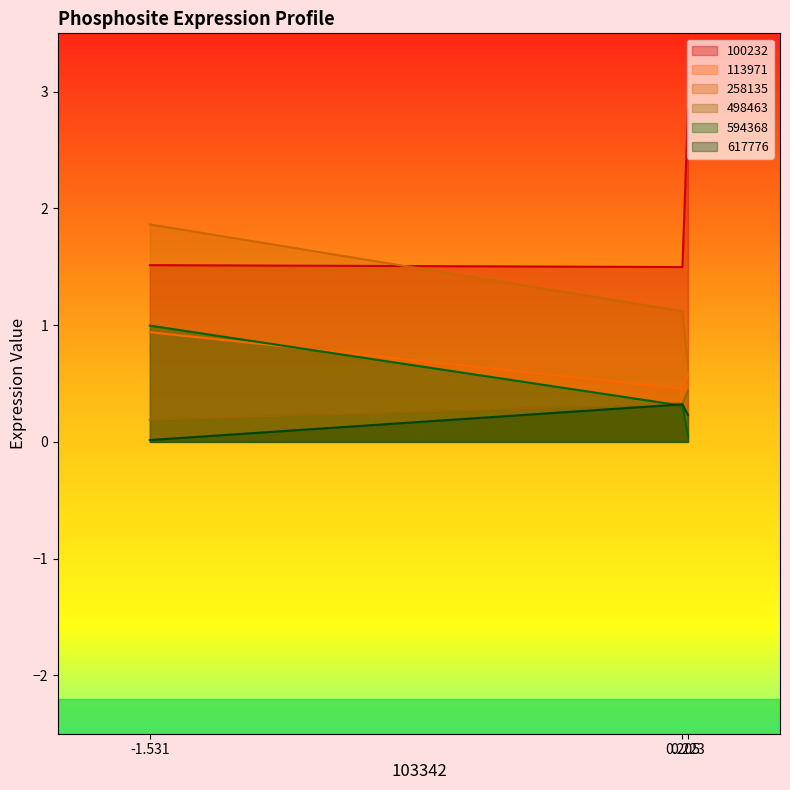

Between -1.531 and 0.205, which series saw the biggest shift?

258135